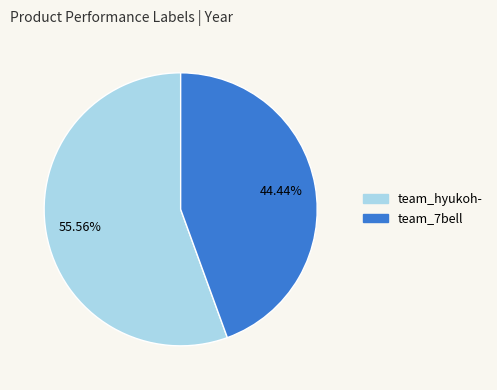

What is the smallest slice in the pie chart?

team_7bell